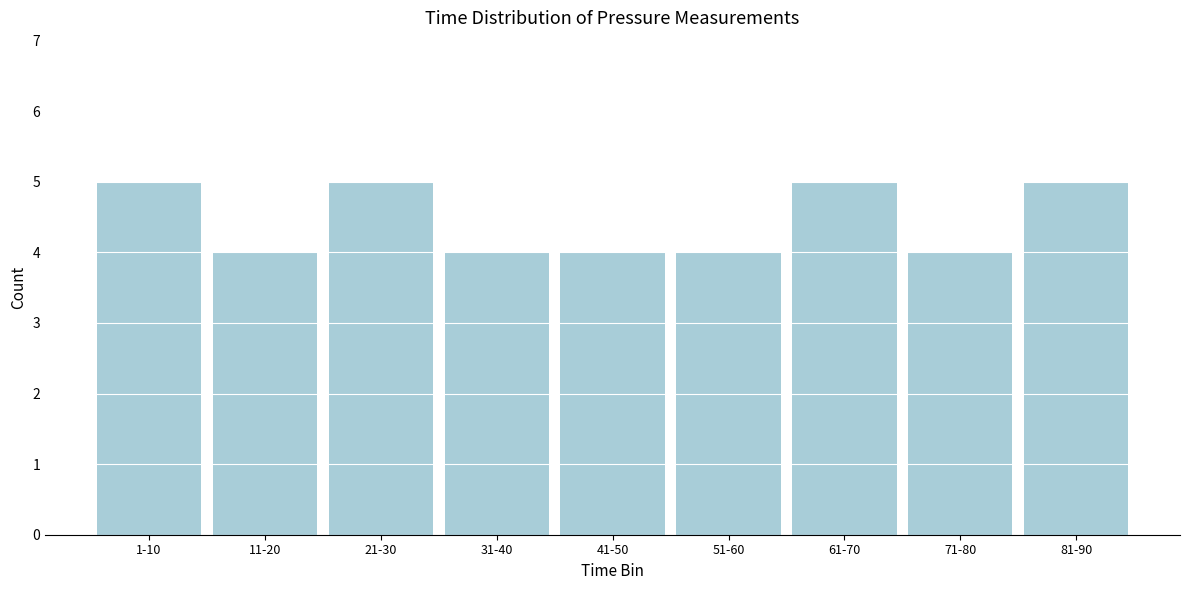

Reading right to left, what are all the values shown in this chart?

5	4	5	4	4	4	5	4	5